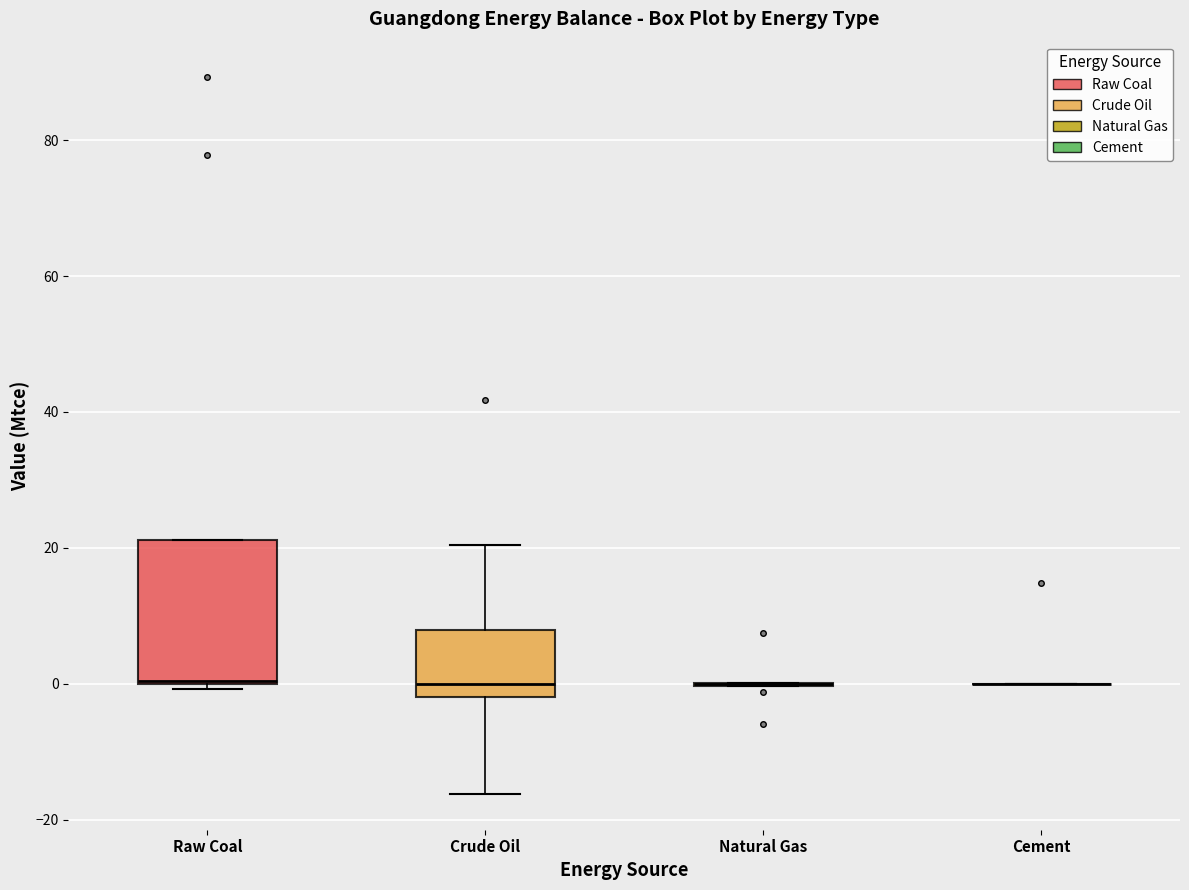

Reading left to right, transcribe this box plot: for each box, give where its median line is, the range the box spans, and where its two whiskers end, as read against the y-axis. The values are not printed on the chart, so give them approximately, as read against the axis.

Raw Coal: median 0, box 0 to 22, whiskers 0 (just below the box's lower edge) to 22
Crude Oil: median 0, box -2 to 8, whiskers -16 to 20
Natural Gas: box collapsed to a line at 0, whiskers 0 to 0
Cement: box collapsed to a line at 0, whiskers 0 to 0